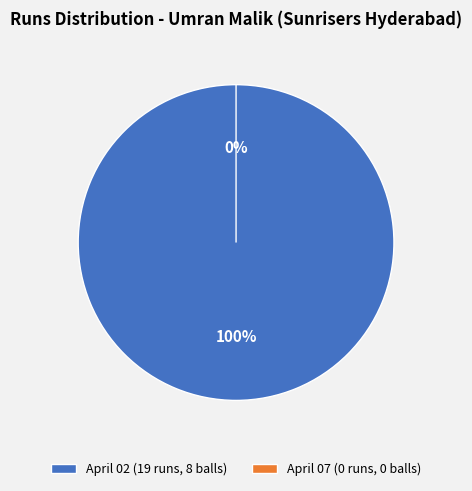

True or false: April 02 (19 runs, 8 balls) accounts for 100% of the total.

True